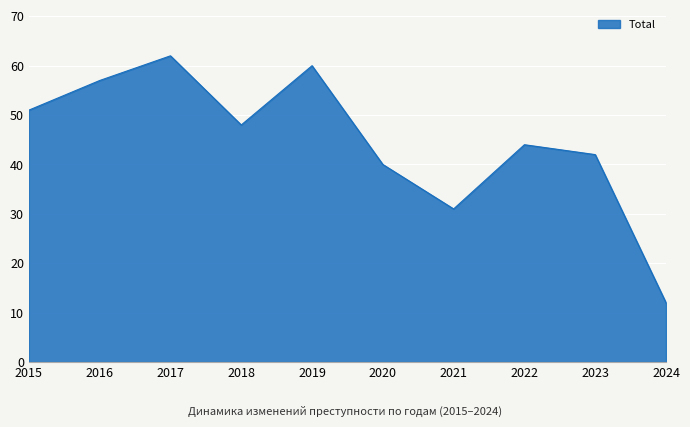

Rank the categories by value from lowest to highest.

2024, 2021, 2020, 2023, 2022, 2018, 2015, 2016, 2019, 2017